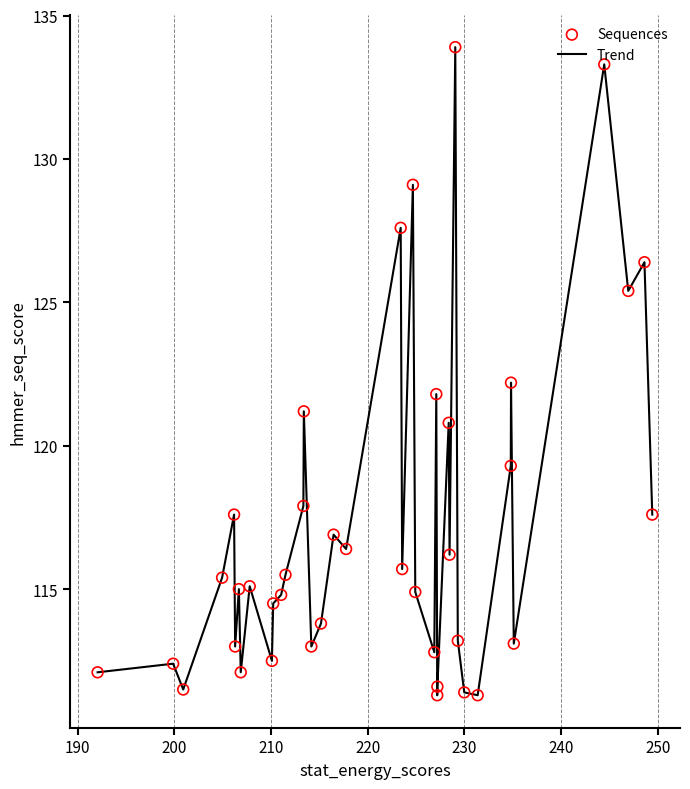

What is the minimum value shown in the chart?

111.3